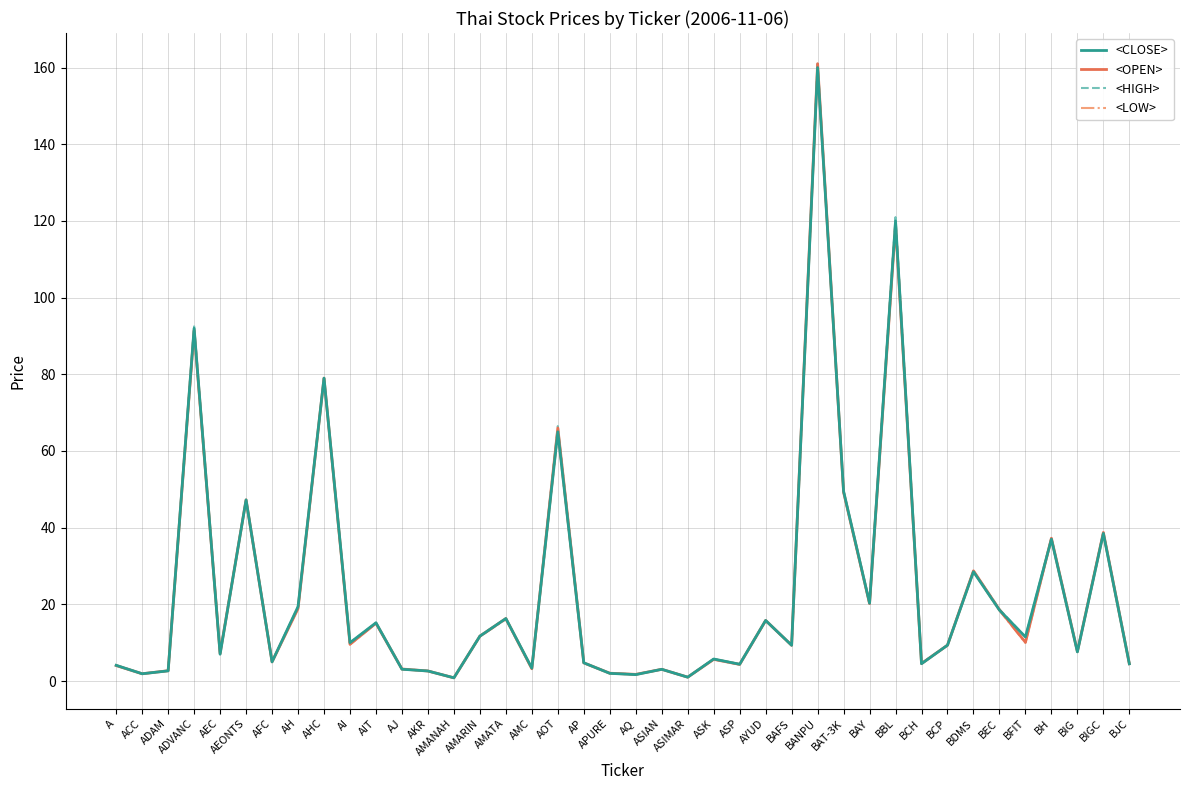

Where does the <HIGH> series first go above 9?

ADVANC